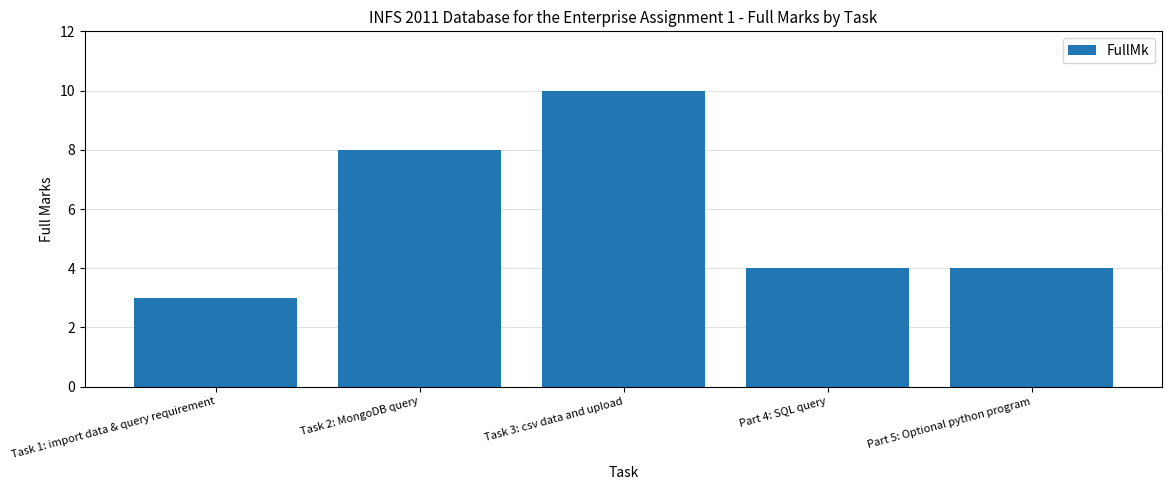

What is the average value?

6